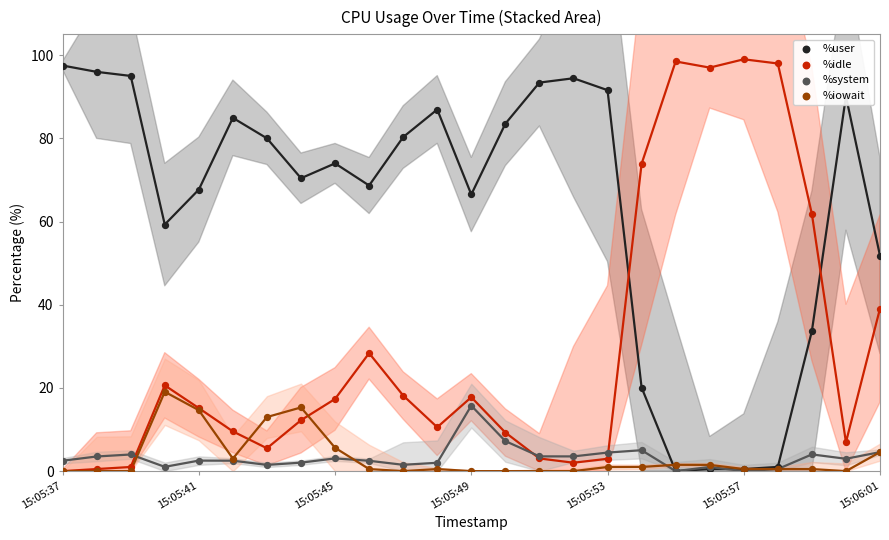

Is the value of %user at 17 greater than the value of %idle at 15:05:53?

Yes